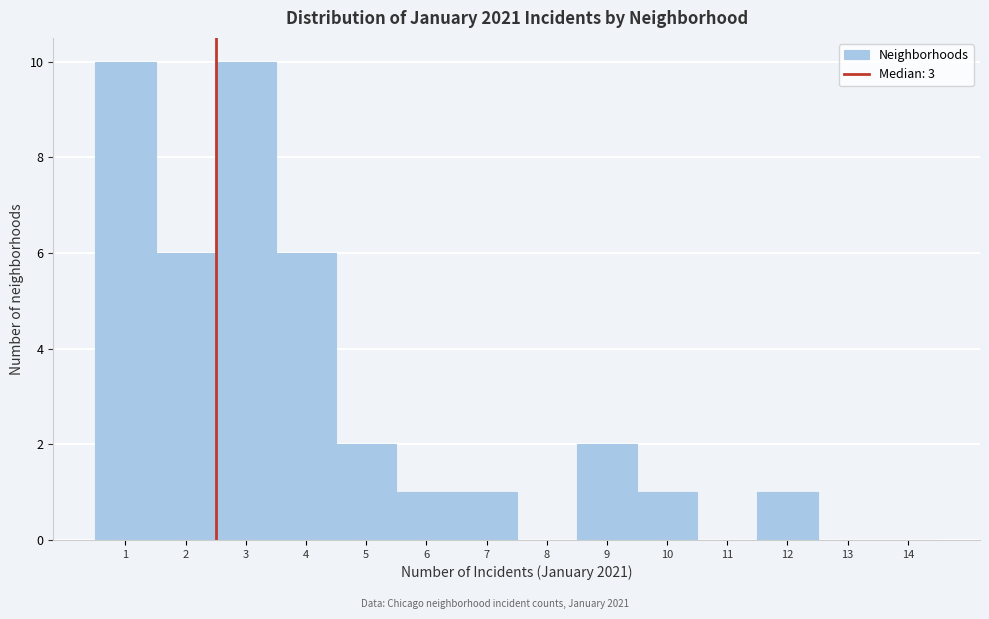

Reading left to right, list every bar in this chart as the range it spans on the x-axis followed by its height. The values are not printed on the chart, so give them approximately, as read against the axis.

0.5 to 1.5: 10
1.5 to 2.5: 6
2.5 to 3.5: 10
3.5 to 4.5: 6
4.5 to 5.5: 2
5.5 to 6.5: 1
6.5 to 7.5: 1
7.5 to 8.5: 0
8.5 to 9.5: 2
9.5 to 10.5: 1
10.5 to 11.5: 0
11.5 to 12.5: 1
12.5 to 13.5: 0
13.5 to 14.5: 0